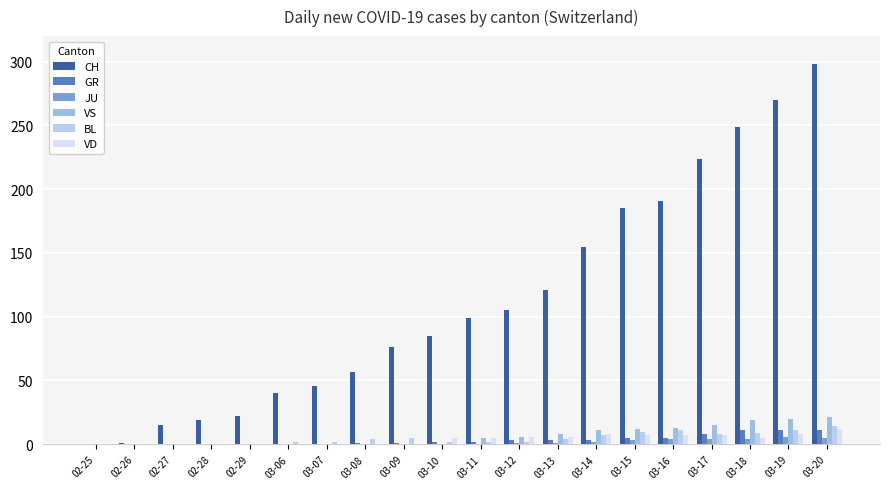

Does the chart contain stacked bars?

No